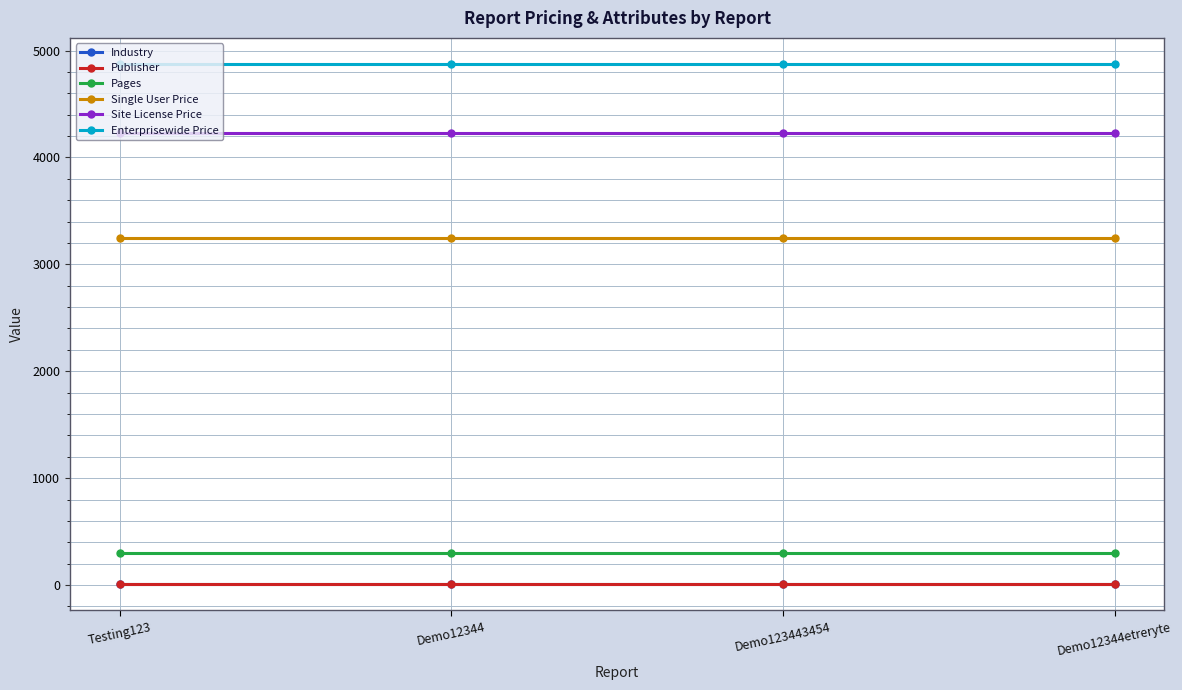

True or false: Enterprisewide Price and Site License Price cross at least once.

False